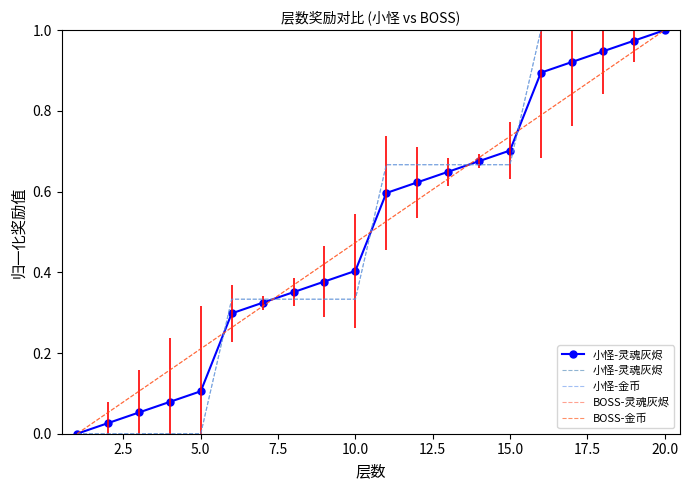

Does the chart have visible grid lines?

No